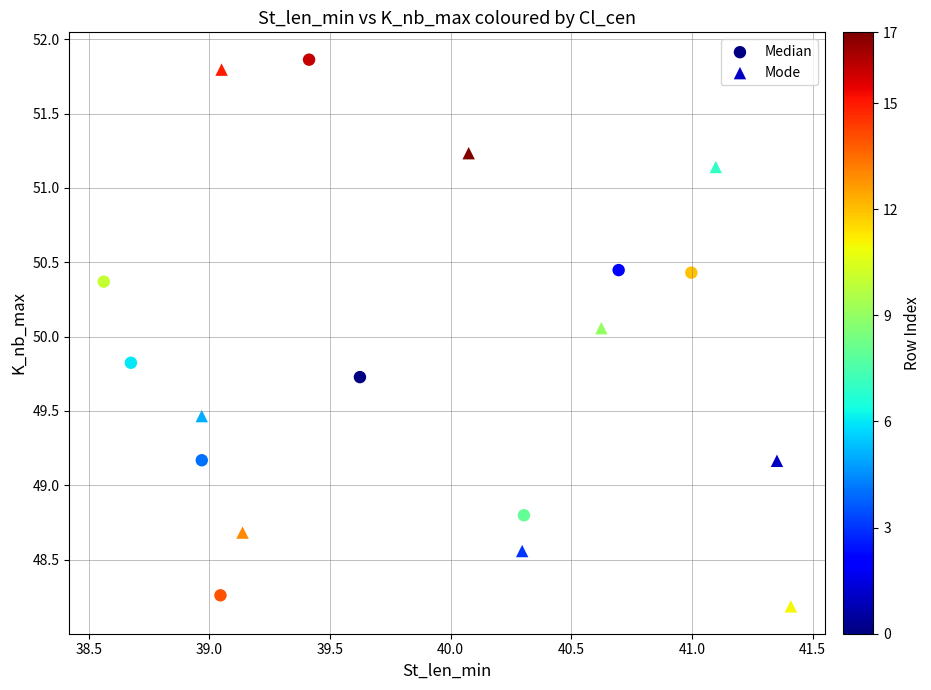

Which series reaches the minimum Y coordinate?

Mode